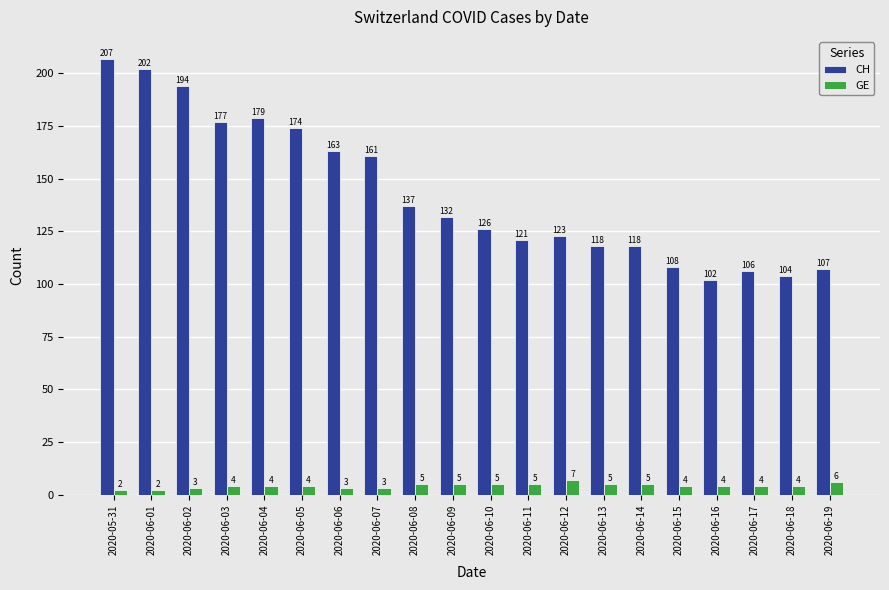

Which series changed the most between 2020-06-16 and 2020-06-18?

CH